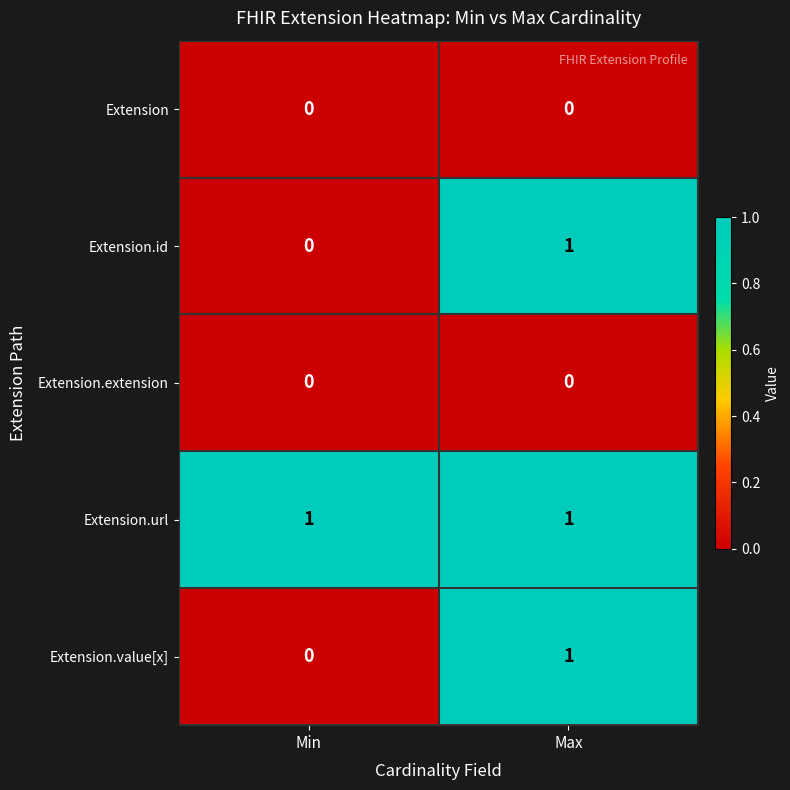

The value of Extension.id at Max is 1. True or false?

True